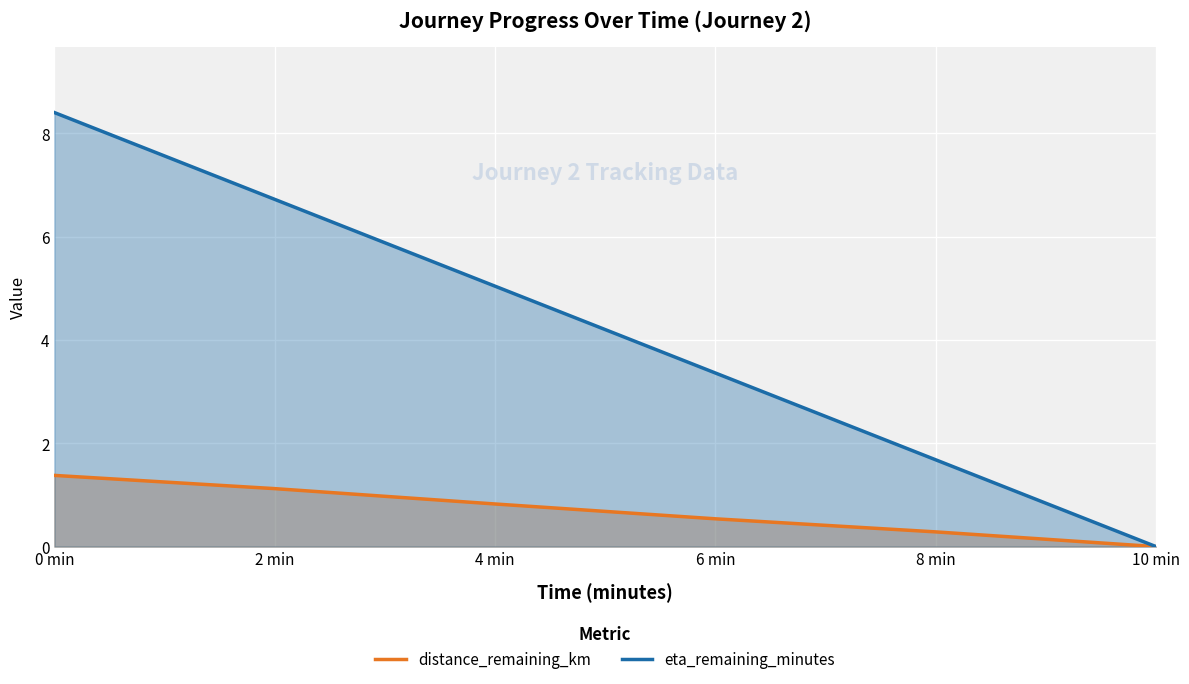

Which label corresponds to the smallest value in the chart?

10 min